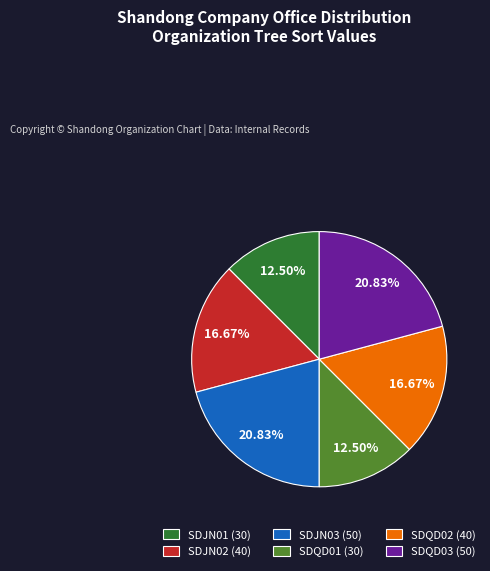

How many slices are in this pie chart?

6